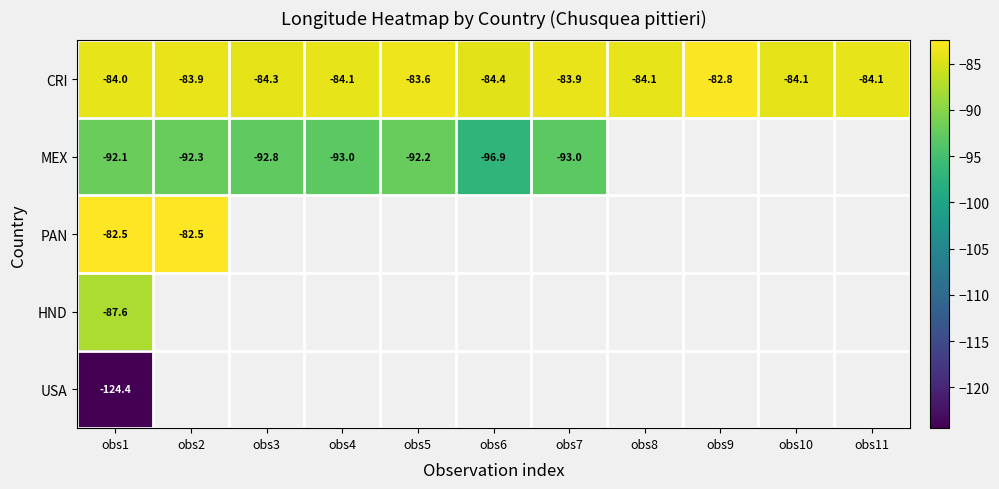

Which has a higher value, obs9 or obs3?

obs9